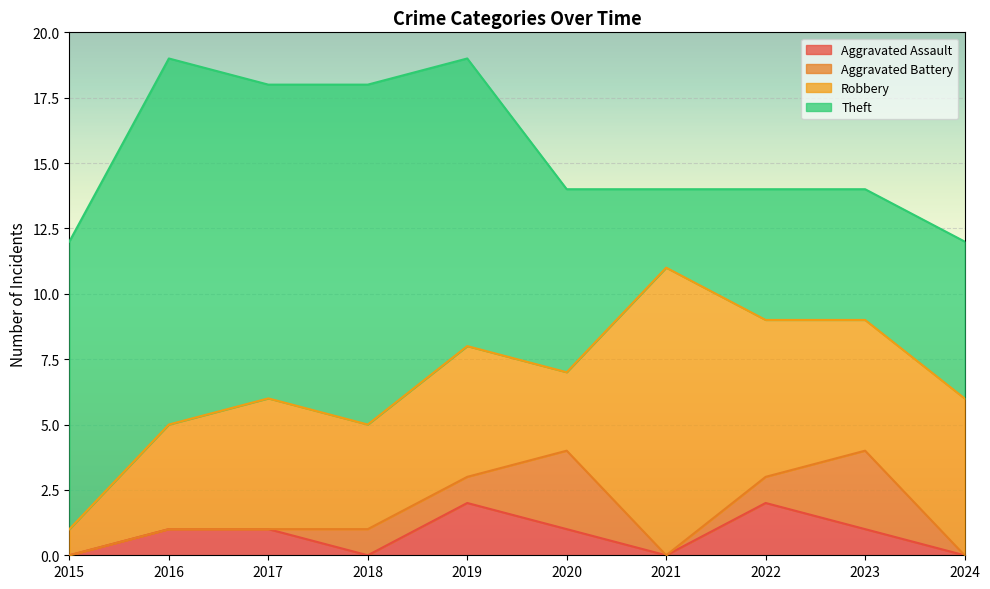

What is the value of the Robbery point at the 1st from the left?

1